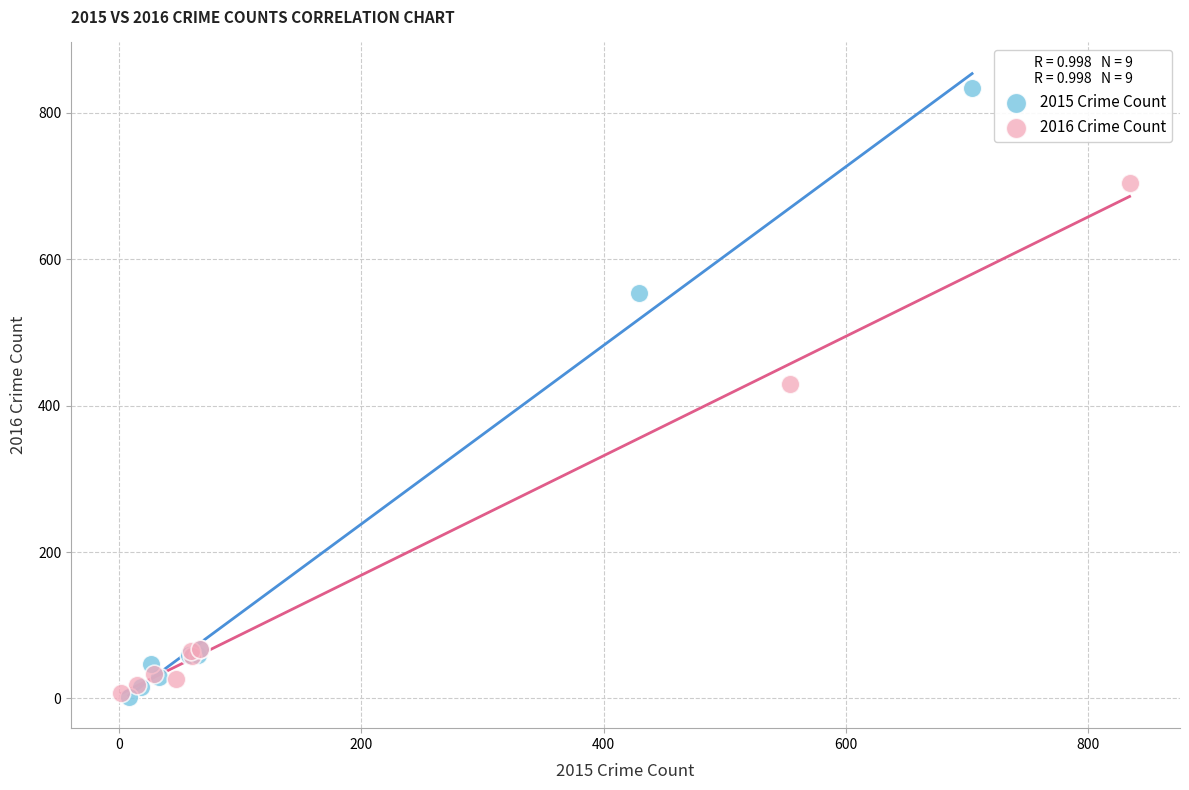

Which series has the largest Y range (max minus min)?

2015 Crime Count